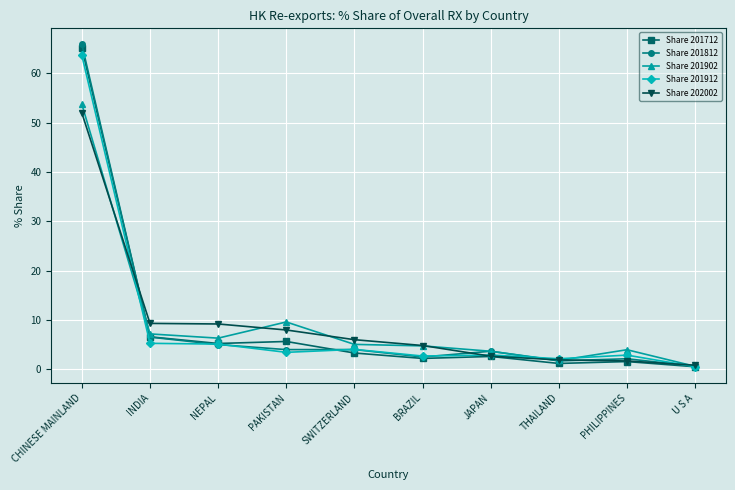

At which label does Share 202002 reach its peak?

CHINESE MAINLAND